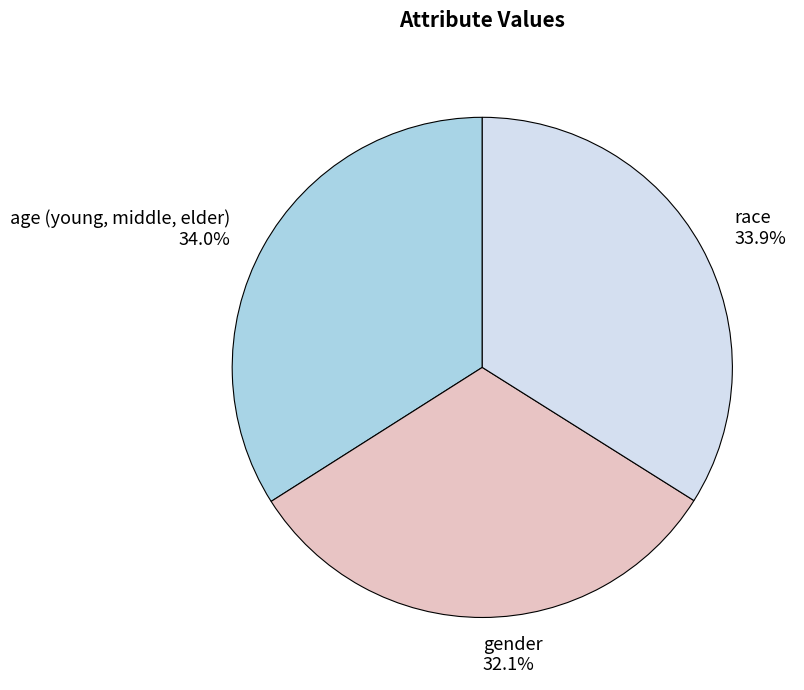

Rank the categories by value from lowest to highest.

gender, race, age (young, middle, elder)